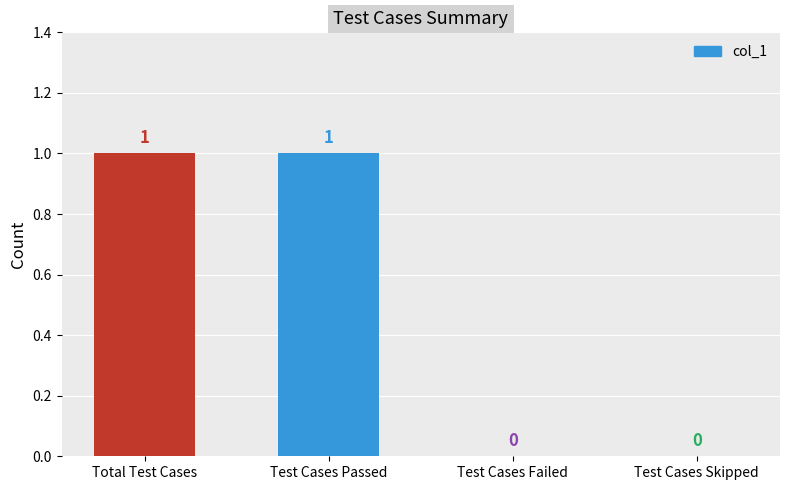

The chart shows a value of 0 at Test Cases Skipped. True or false?

True